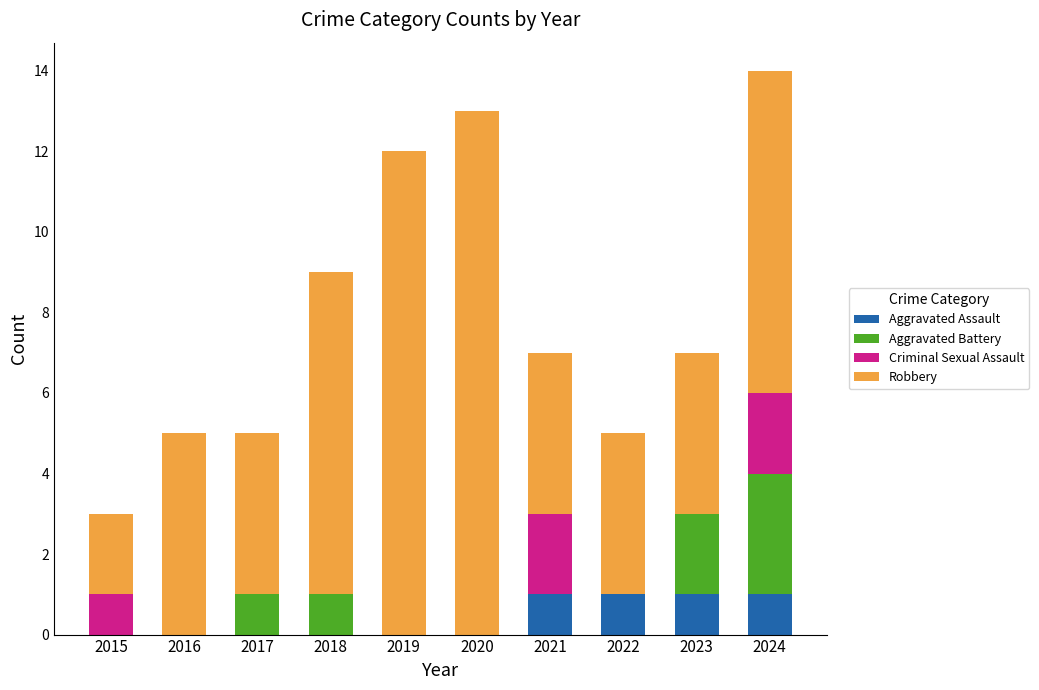

What is the total value across all series at 2016?

5